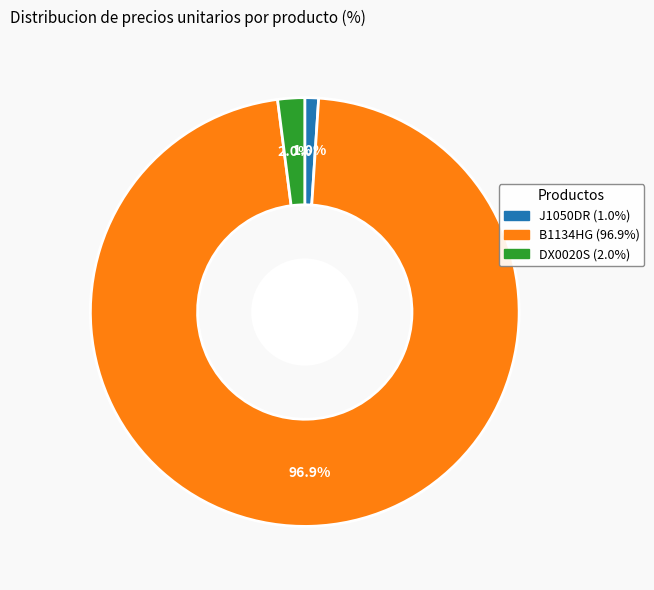

True or false: J1050DR accounts for 1% of the total.

True